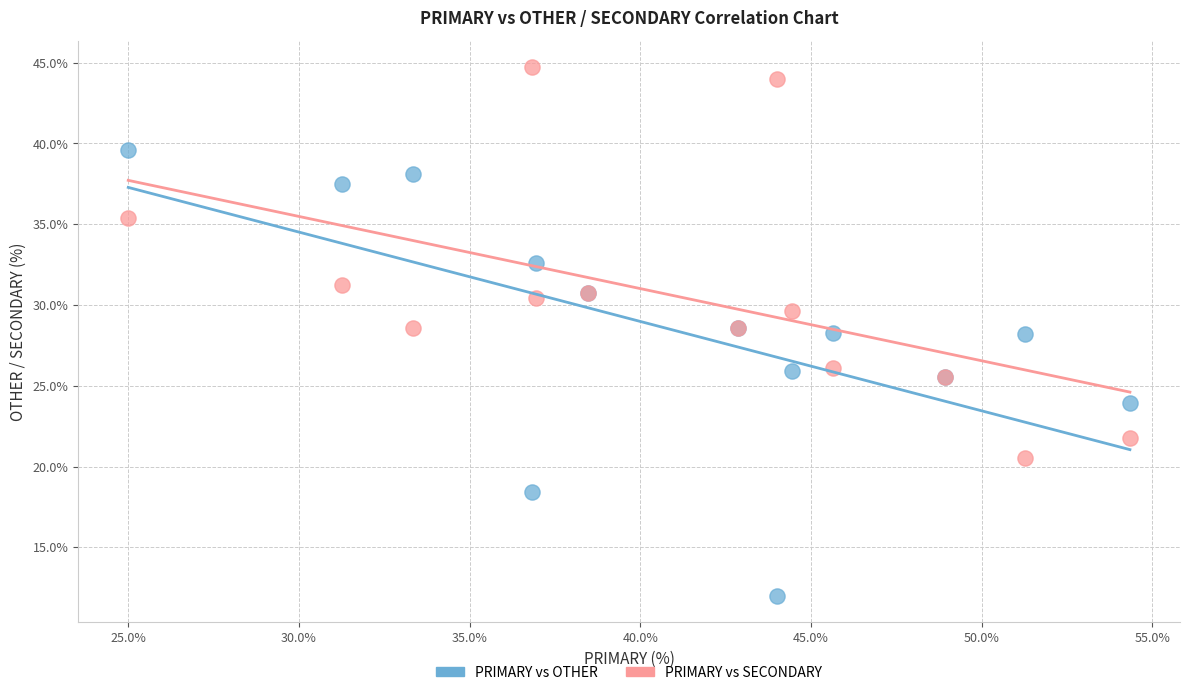

What are all the series names shown in the legend?

PRIMARY vs OTHER, PRIMARY vs SECONDARY